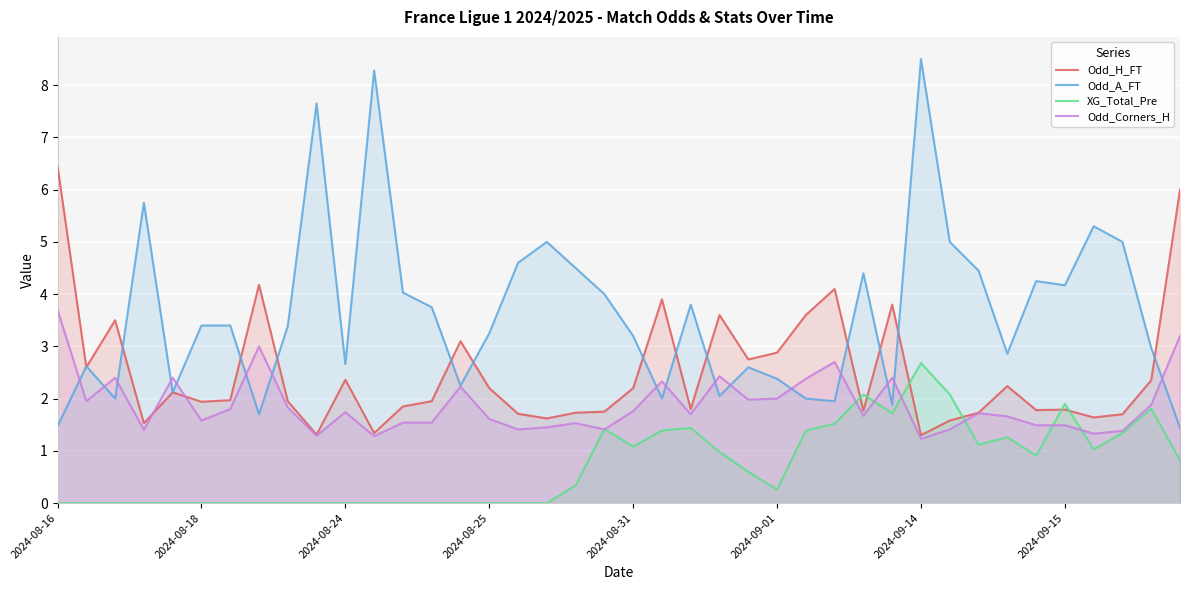

How many lines are shown in the chart?

4